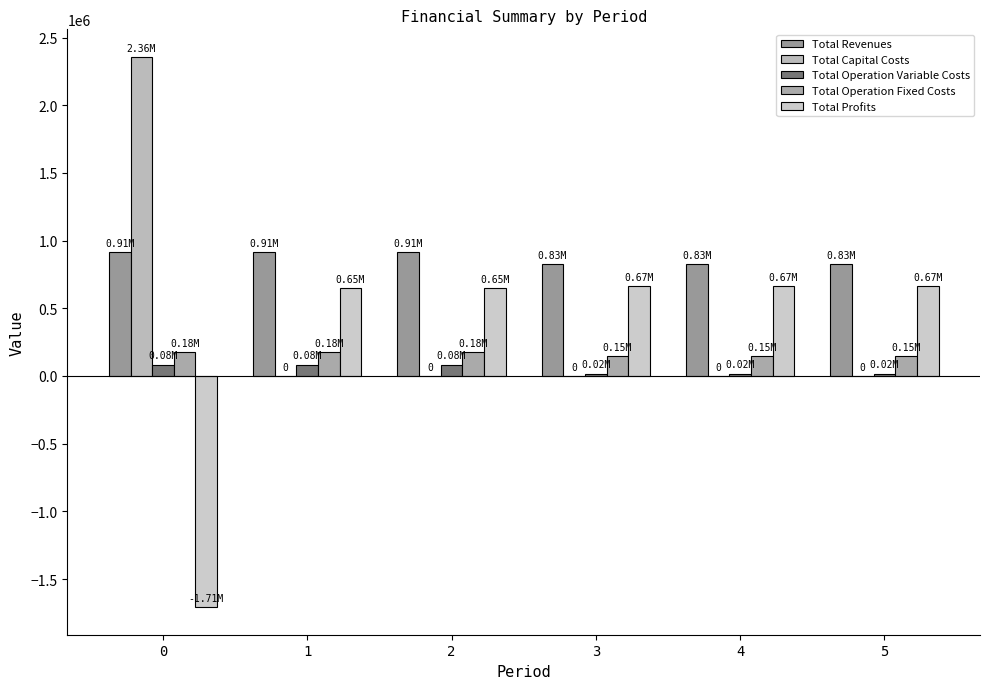

Rank the series by their maximum value, from lowest to highest.

Total Operation Variable Costs, Total Operation Fixed Costs, Total Profits, Total Revenues, Total Capital Costs